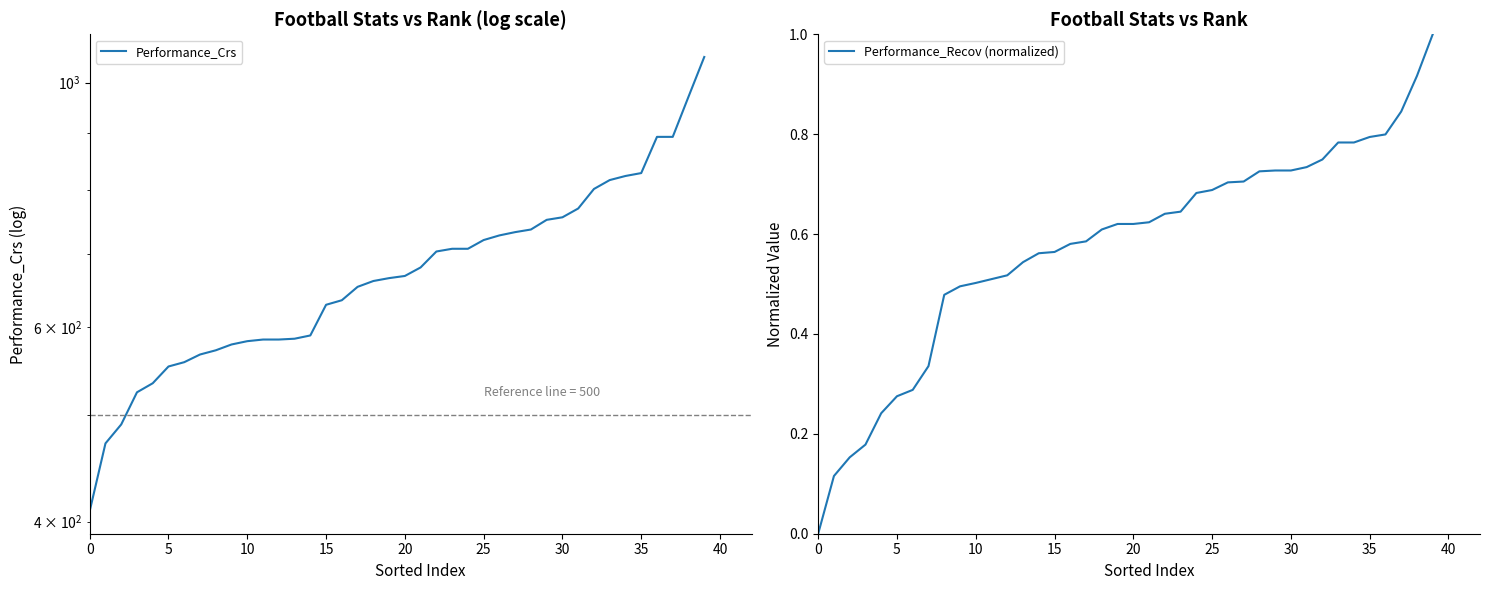

Which series has the widest spread of values?

Performance_Crs